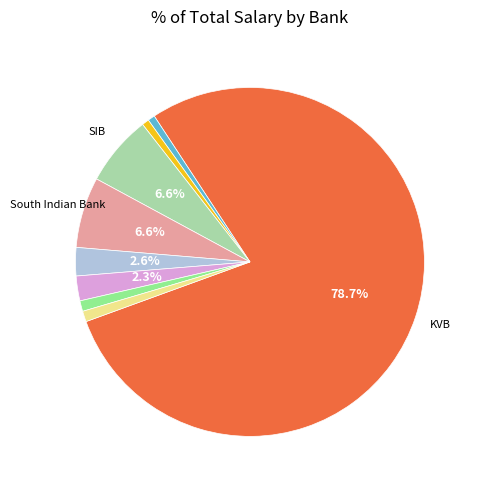

Is there any slice that represents more than half of the pie?

Yes